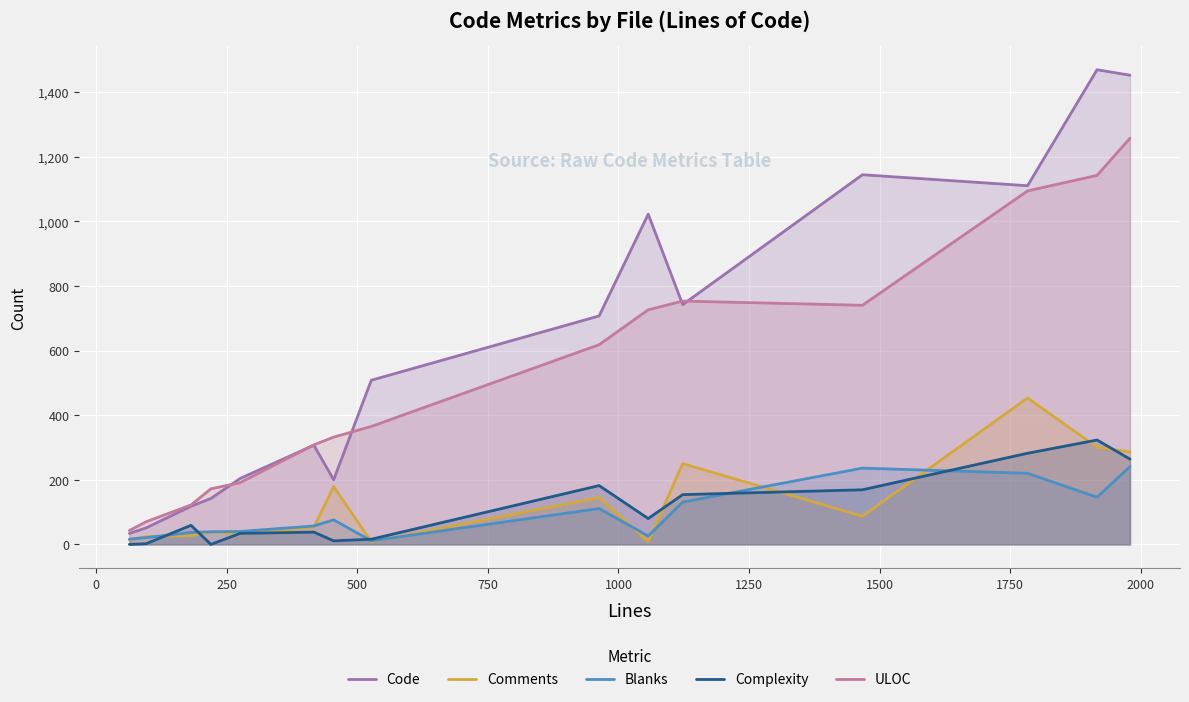

How many distinct data groups are displayed?

5